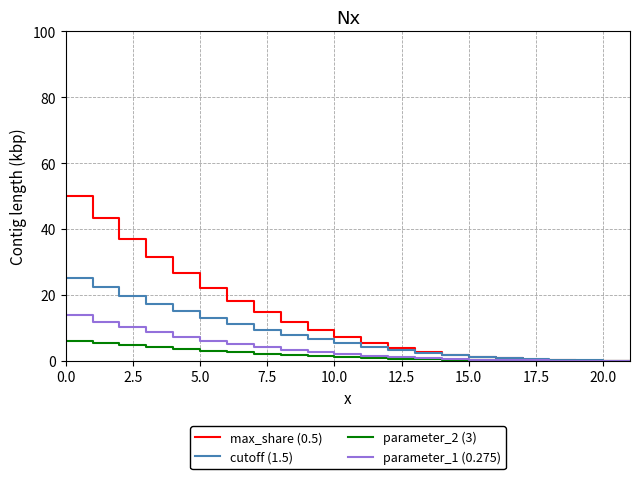

What is the sum of all cutoff (1.5) values?

167.1